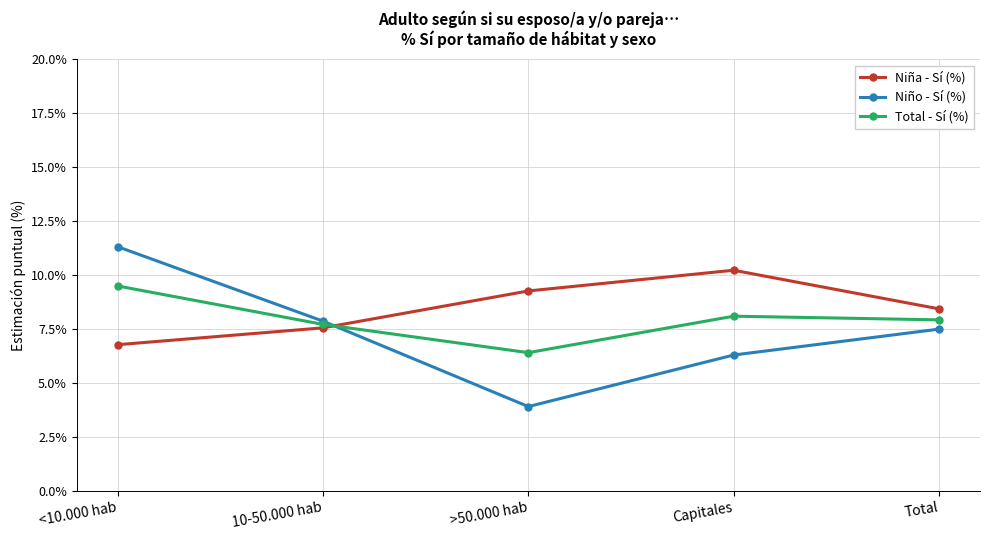

What is the sum of all Niña - Sí (%) values?

42.2